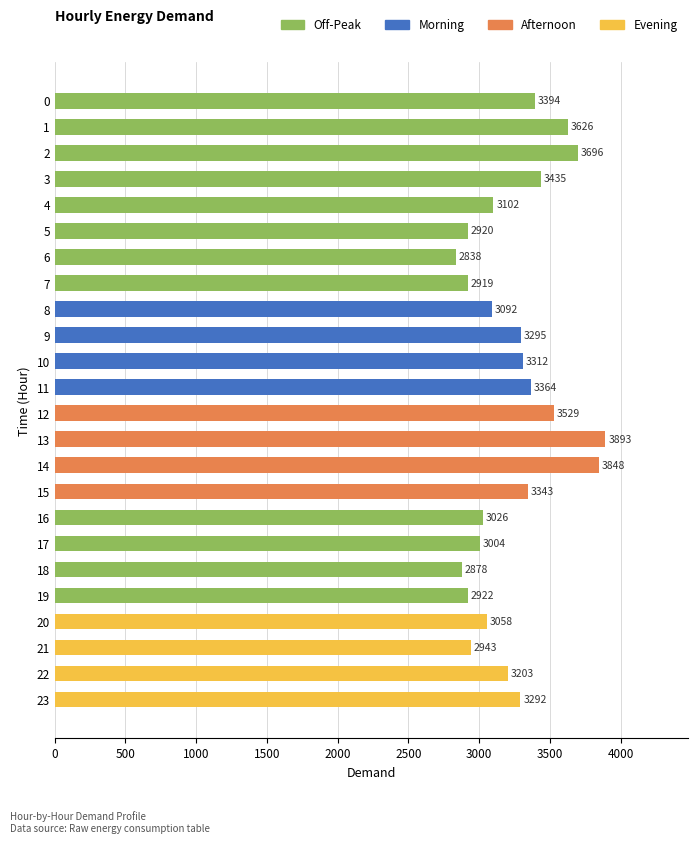

Where is the data nearest to the value 3365?

11